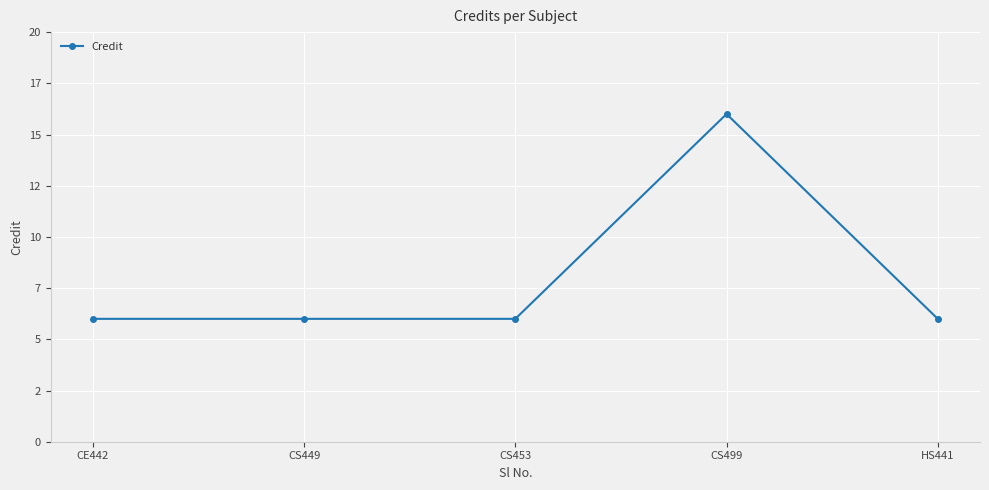

The value at HS441 is 6. True or false?

True